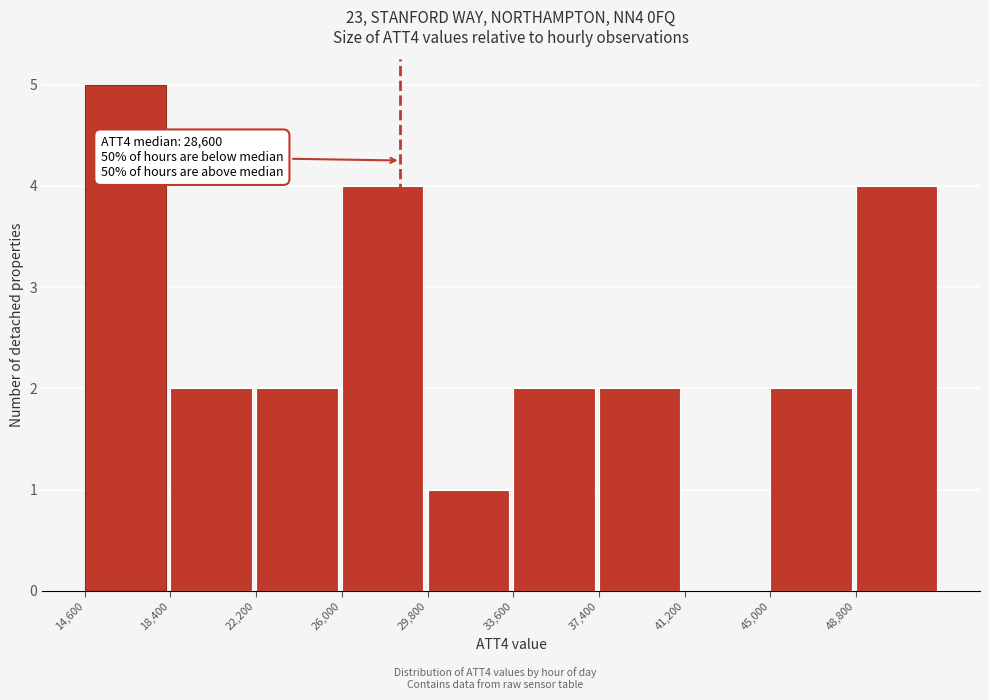

Which range on the x-axis has the tallest bar?

14600 to 18400